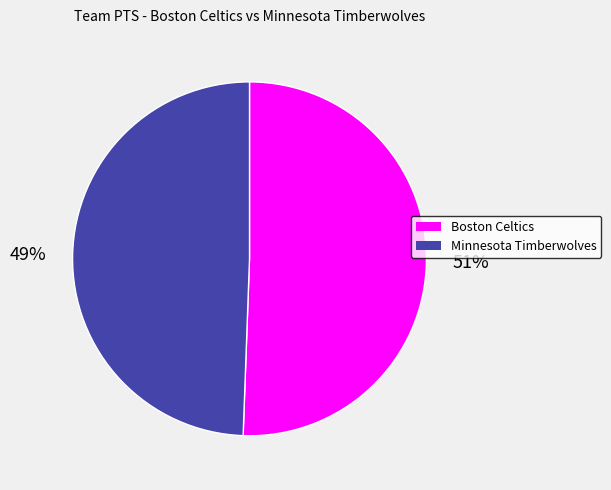

Do Minnesota Timberwolves and Boston Celtics together represent more than half of the pie?

Yes